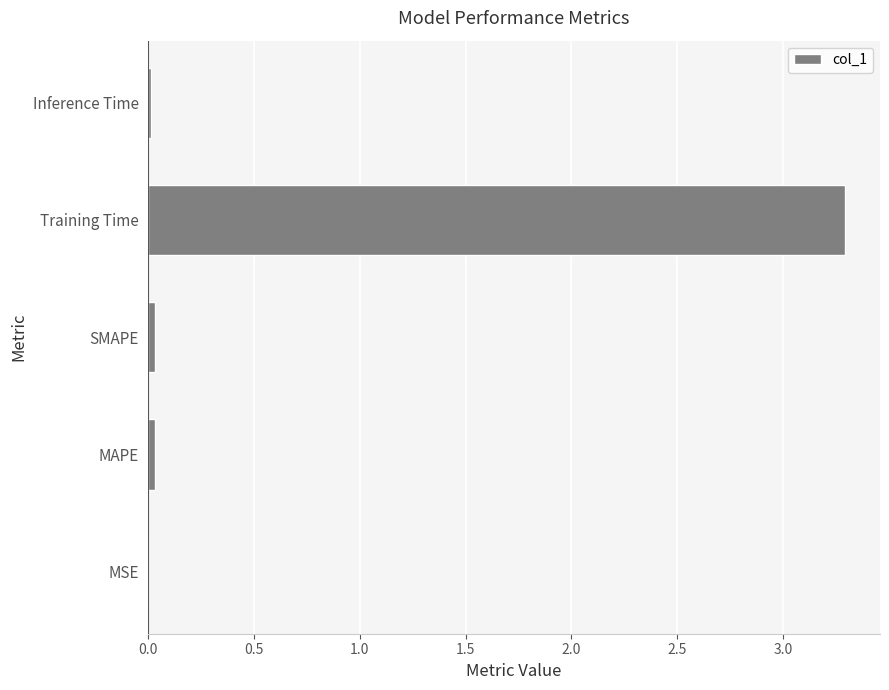

How many series are shown in this chart?

1